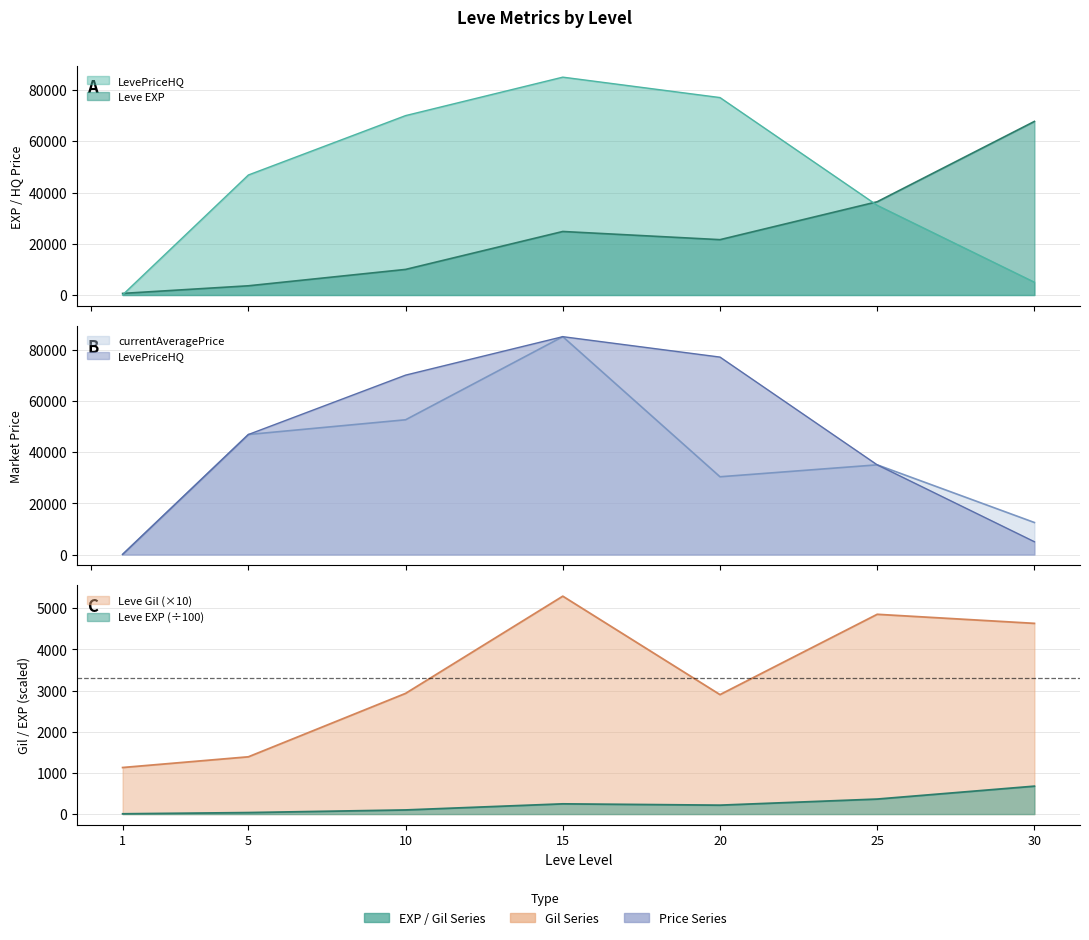

At 30, list the series in order from smallest to largest.

Leve Gil, LevePriceHQ, currentAveragePrice, Leve EXP